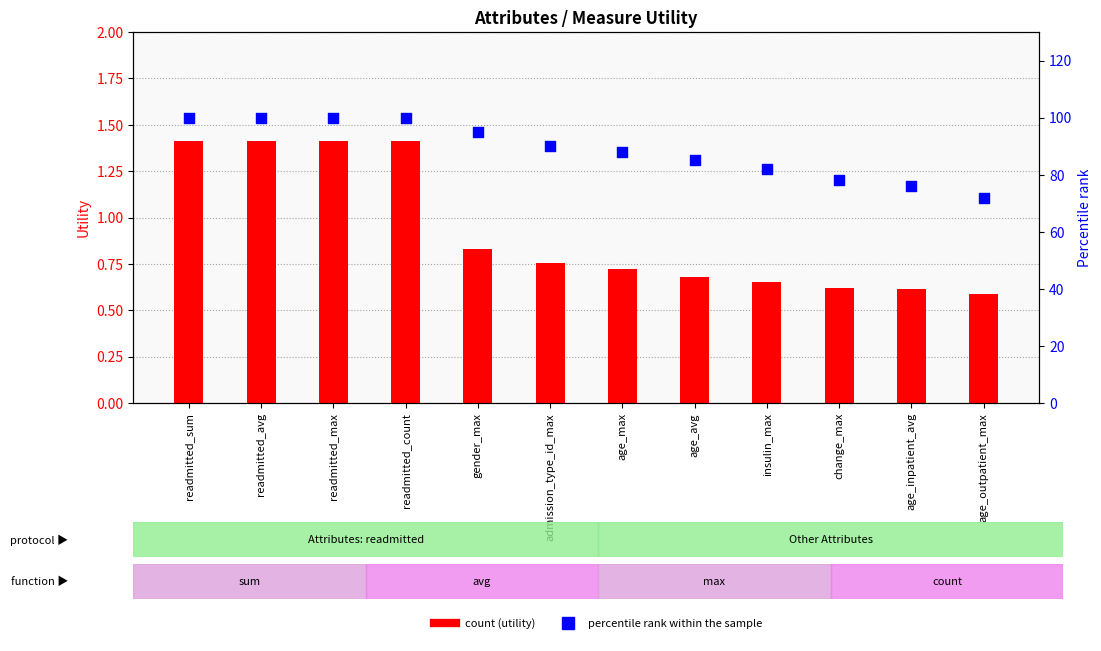

Which series has the largest total across all categories?

percentile rank within the sample